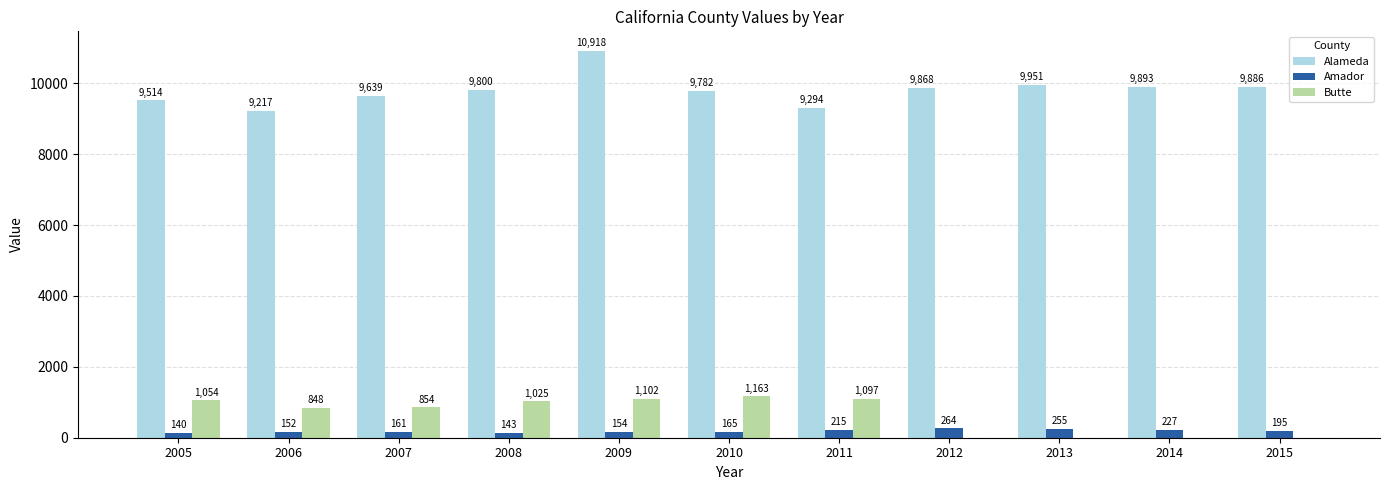

Which series has the largest total across all categories?

Alameda